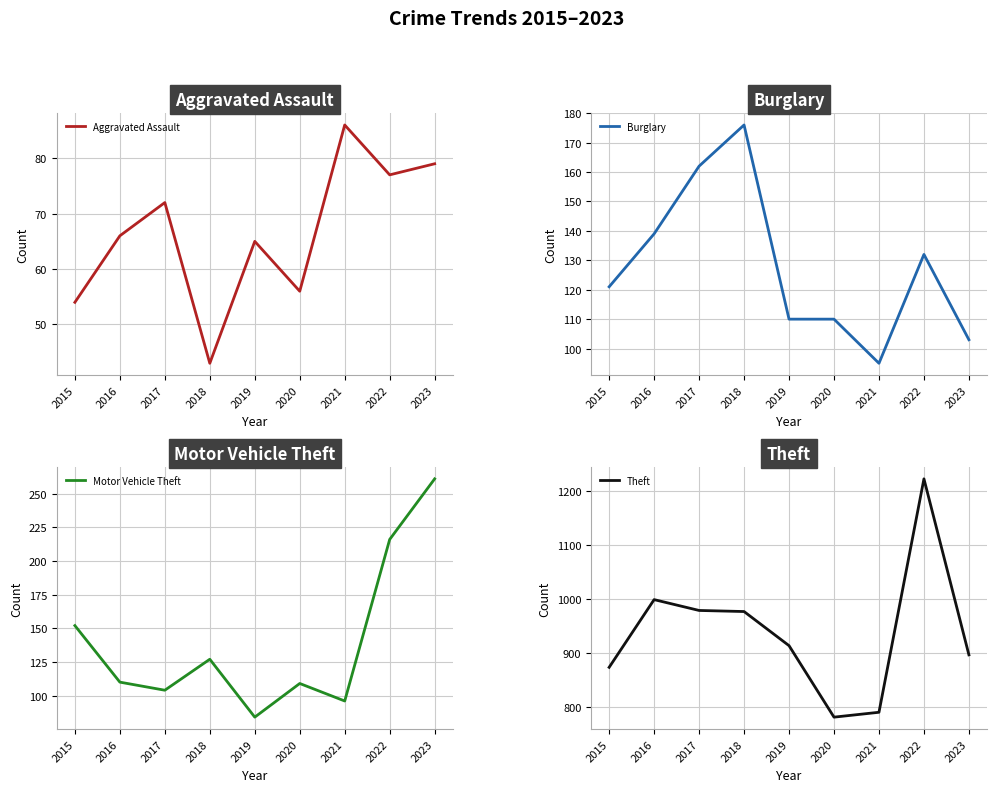

What is the difference between the Motor Vehicle Theft values at 2016 and 2017?

6